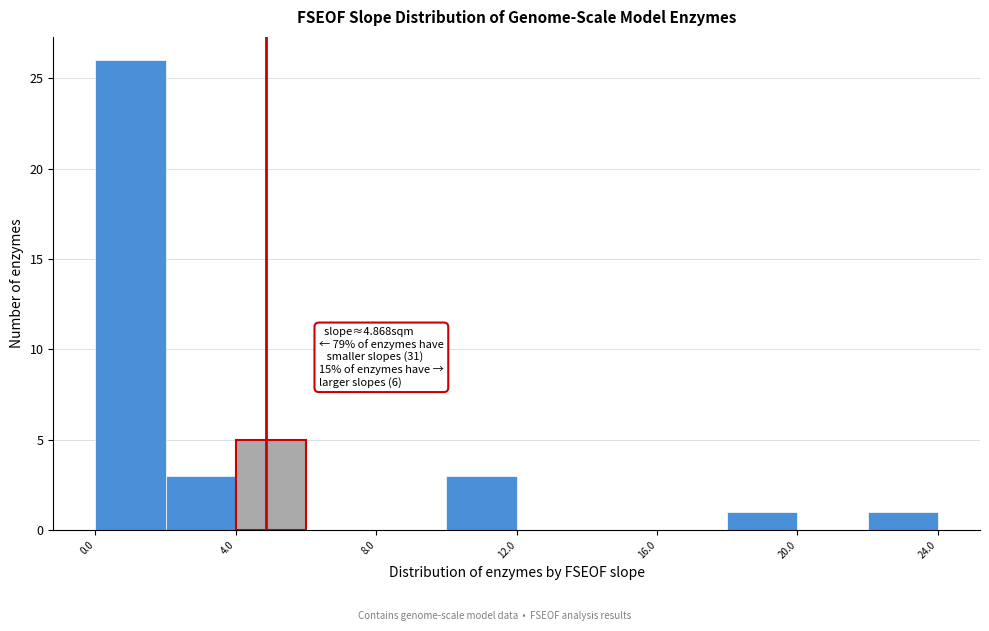

Which range on the x-axis has the tallest bar?

0 to 2